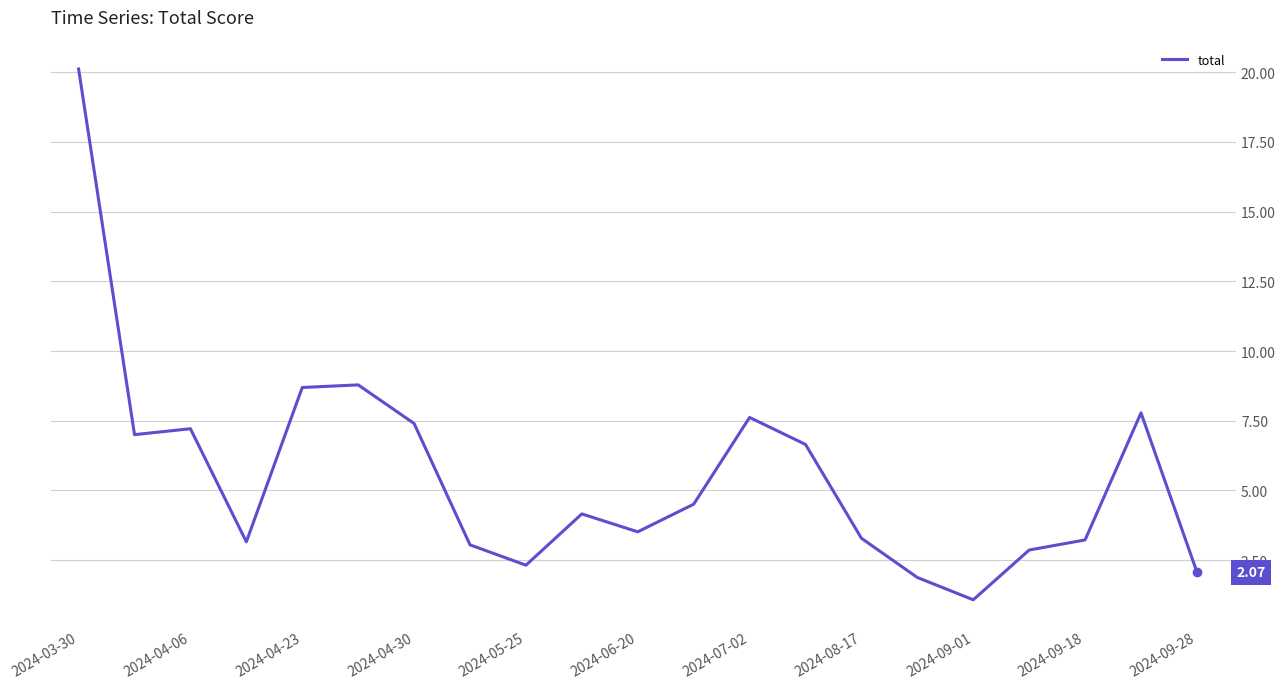

What is the difference between the maximum and minimum values?

19.0